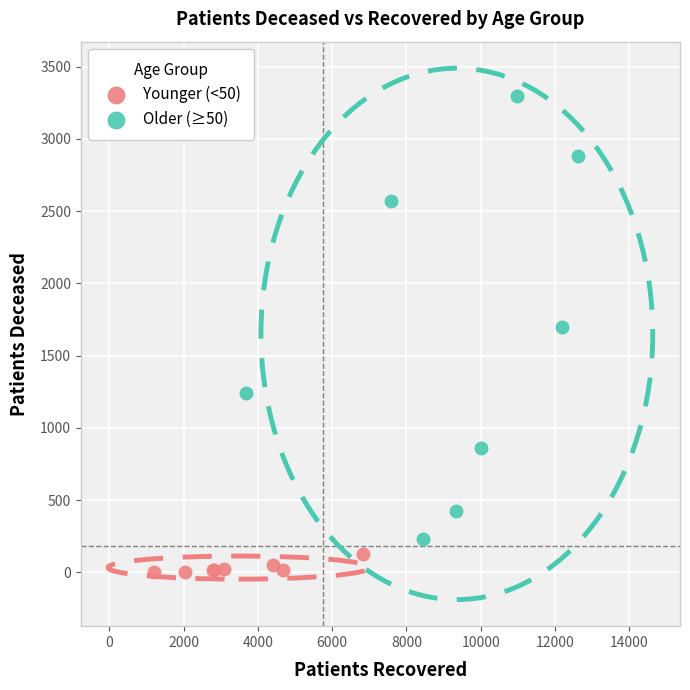

Which series contains the highest Y value?

Older (≥50)